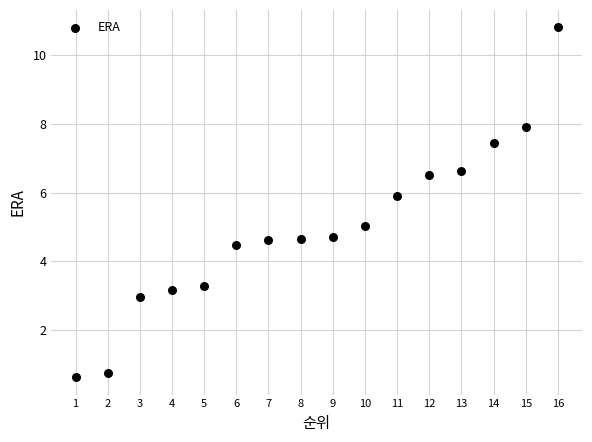

What is the range of Y values (max minus min)?

10.2